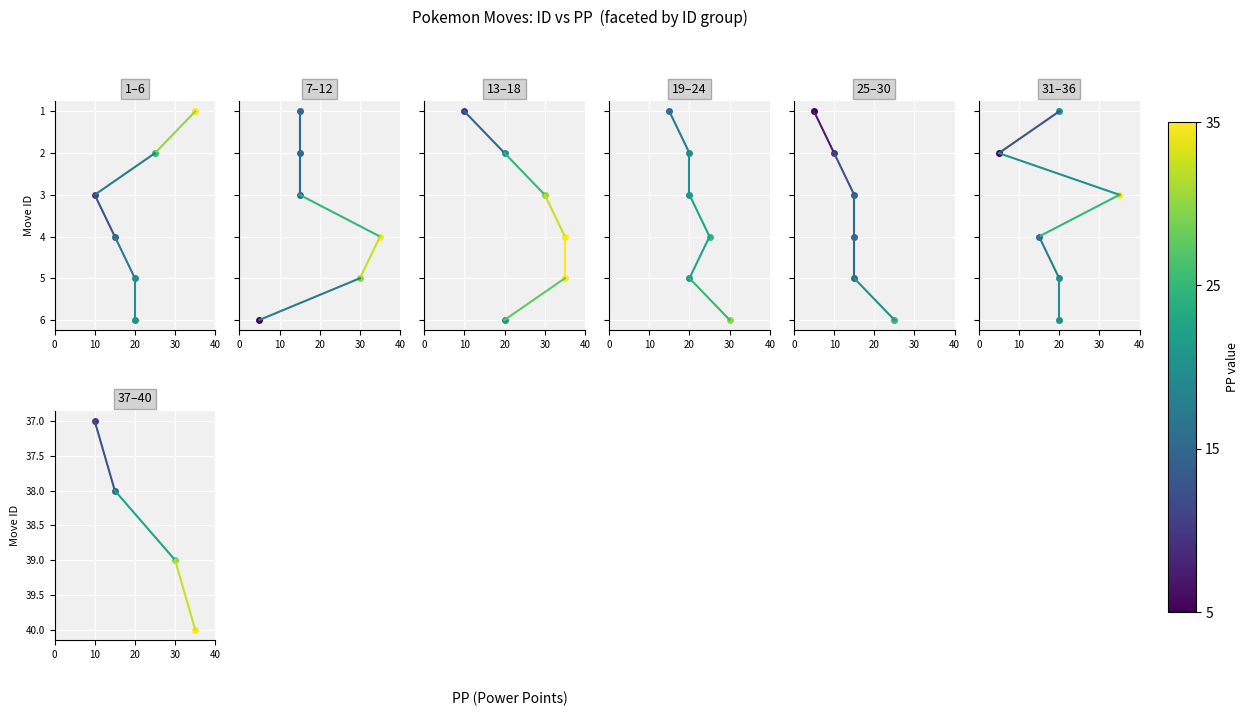

How many seg_1 values are between 38 and 39?

2